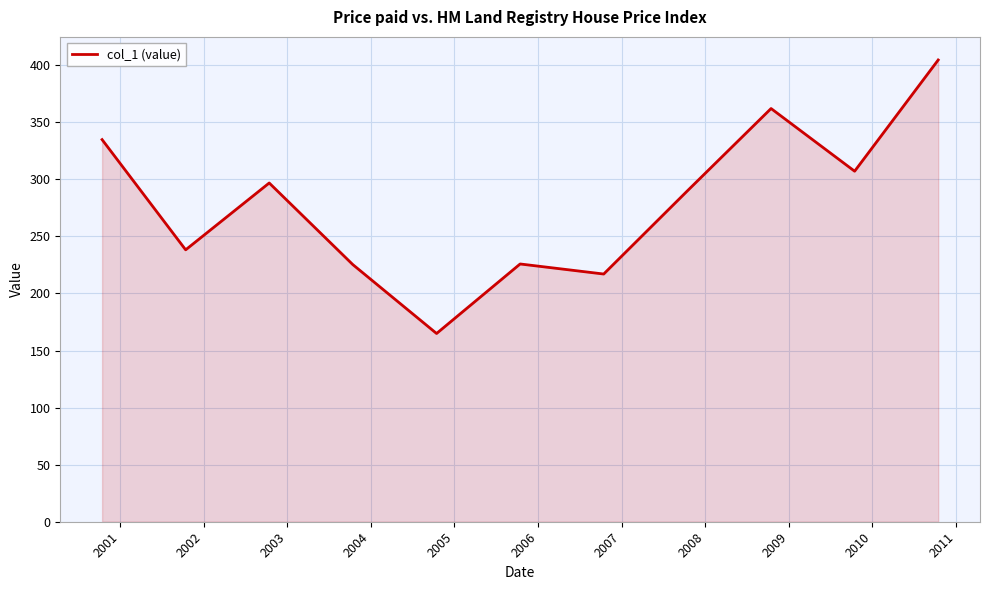

How many distinct data groups are displayed?

1